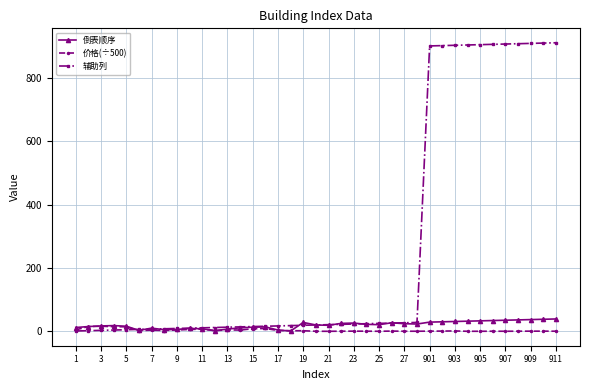

Which series has the widest spread of values?

辅助列